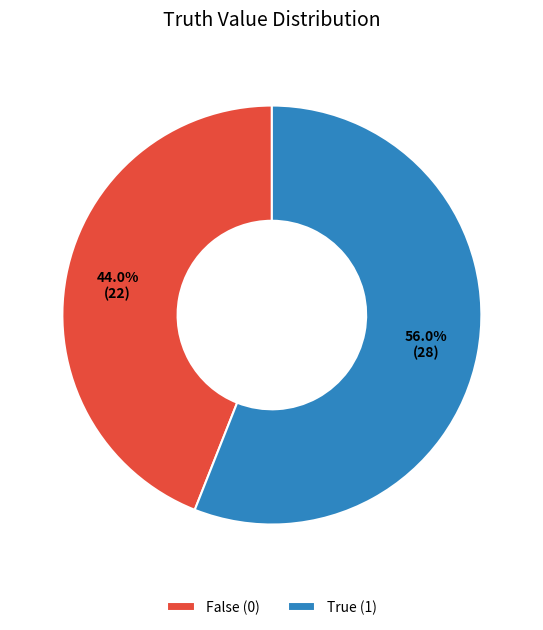

Which has a higher value, True (1) or False (0)?

True (1)